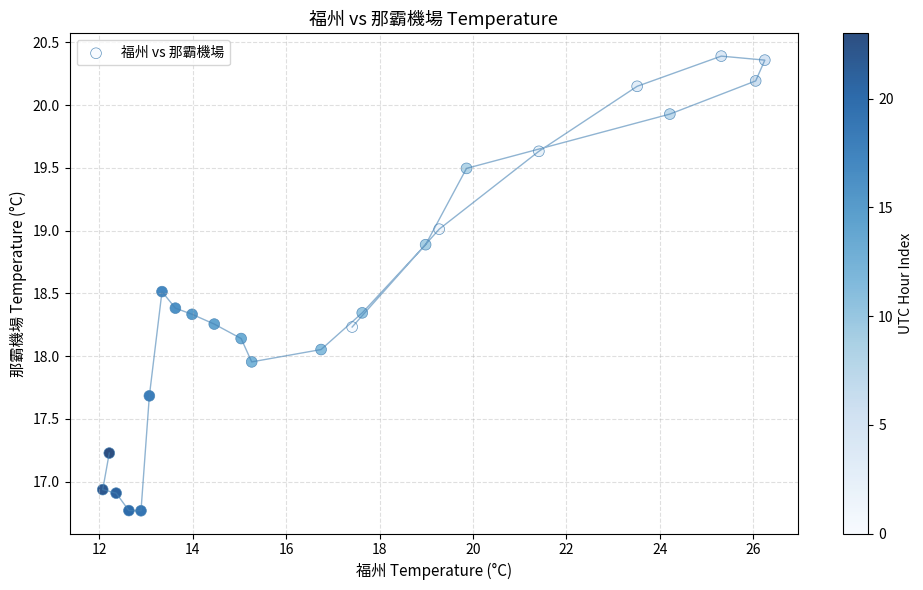

What is the range of Y values (max minus min)?

3.6